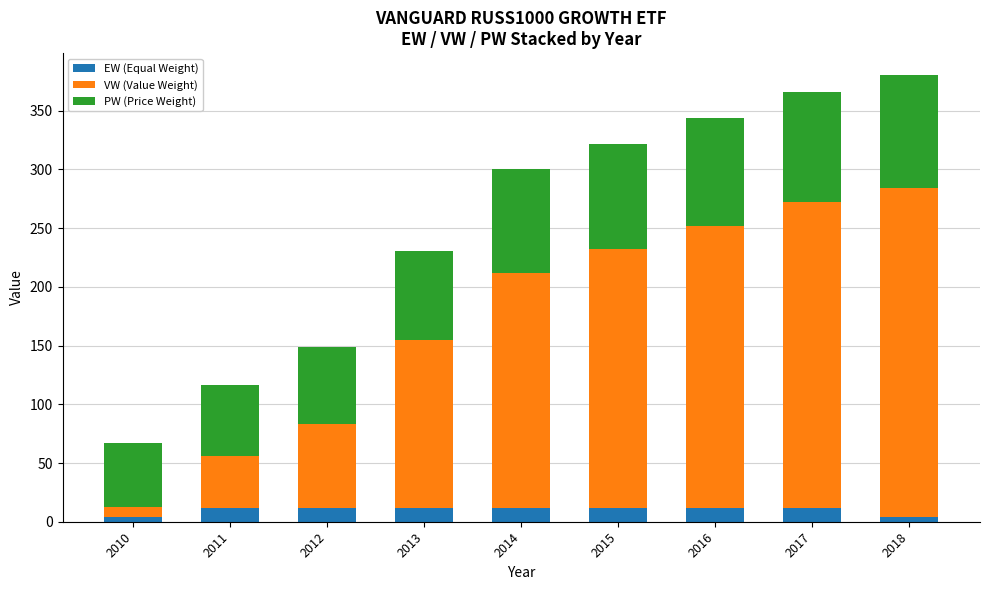

What is the difference between the second highest and minimum values in the EW (Equal Weight) series?

8.0